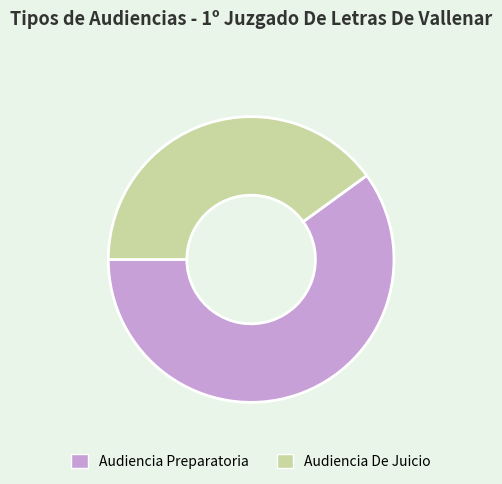

How many slices are in this pie chart?

2